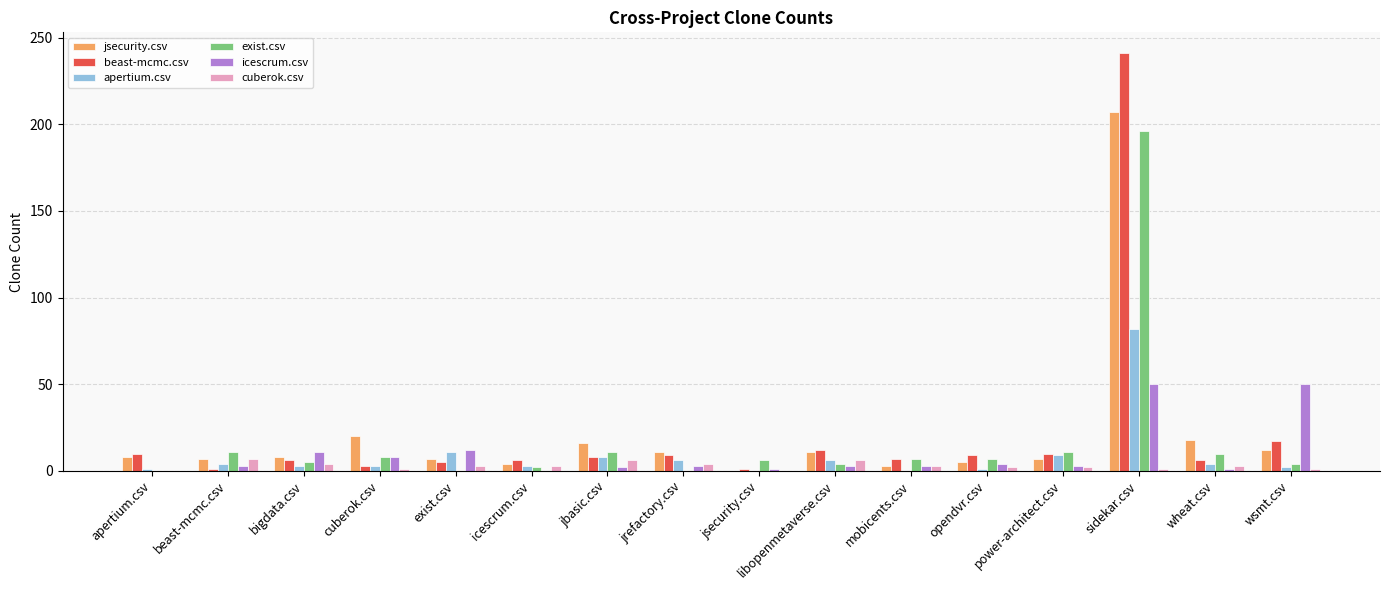

What is the maximum value shown in the chart?

241